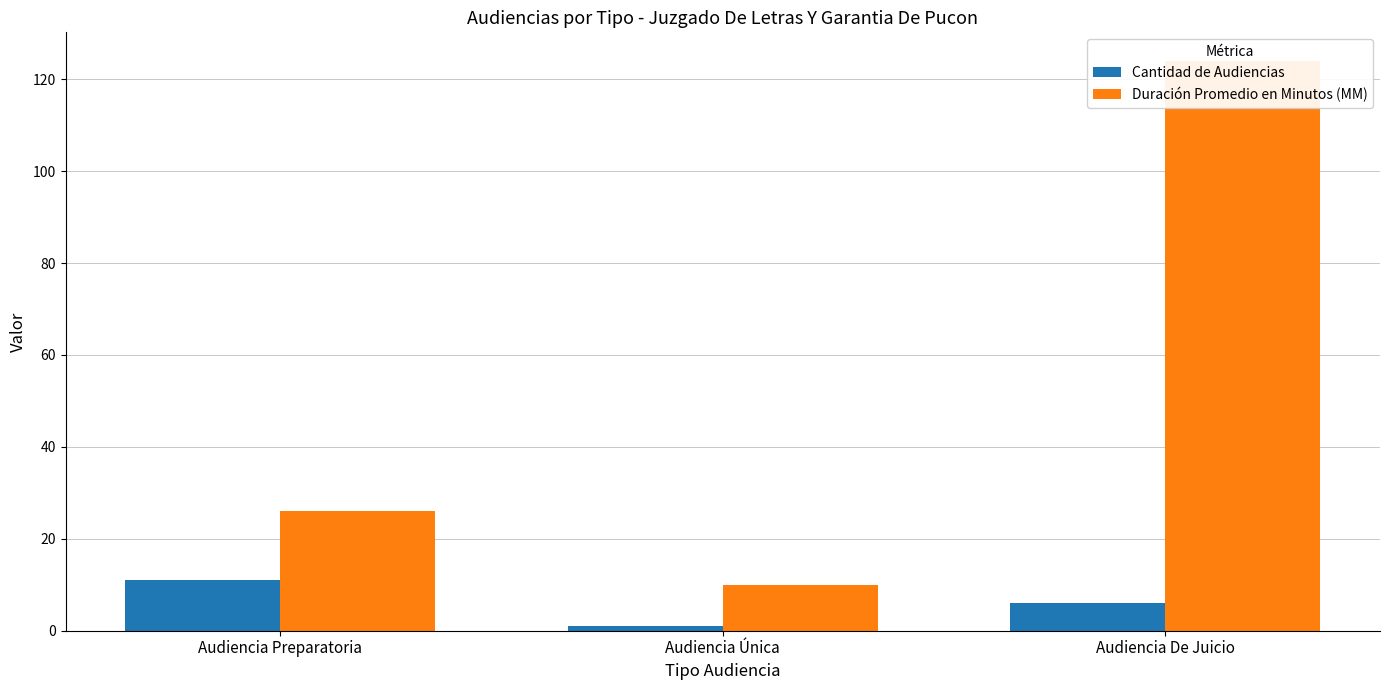

Is it true that Cantidad de Audiencias equals 2 at Audiencia De Juicio?

False